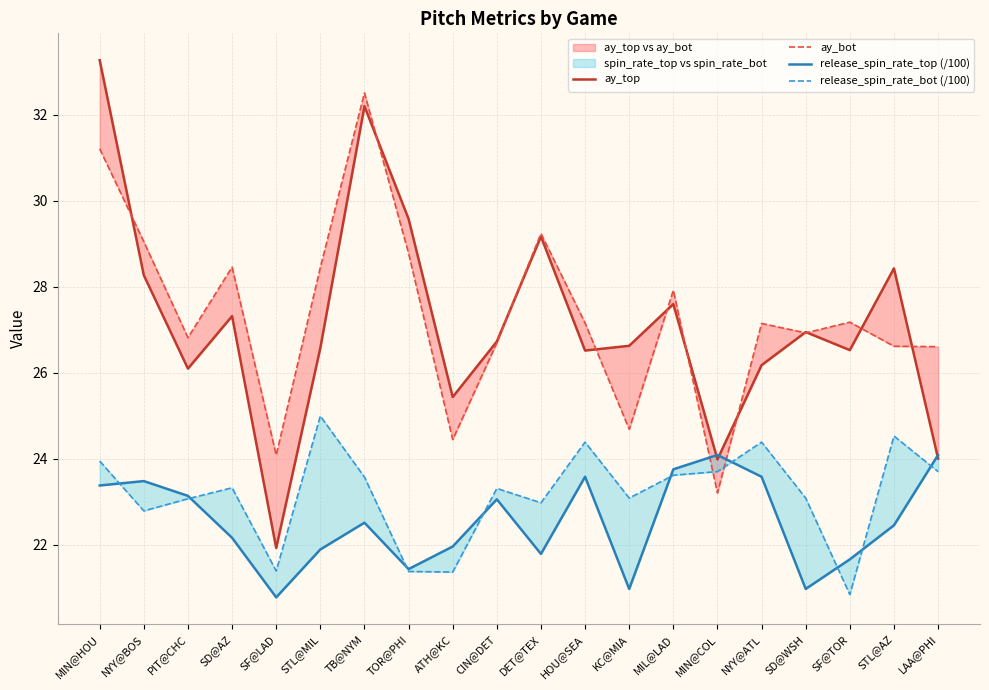

Where is release_spin_rate_bot (/100) nearest to the value 22?

SF@LAD